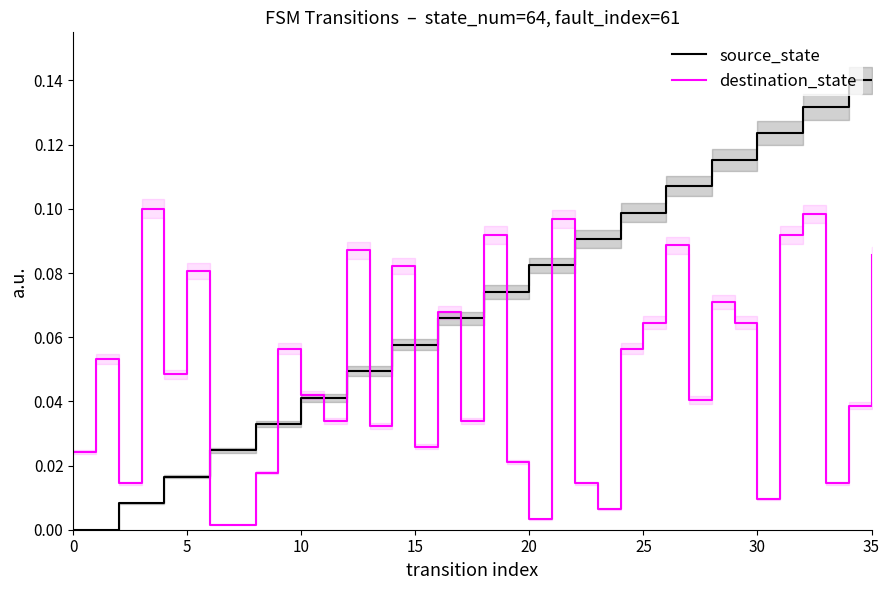

Which series has the largest total across all categories?

source_state